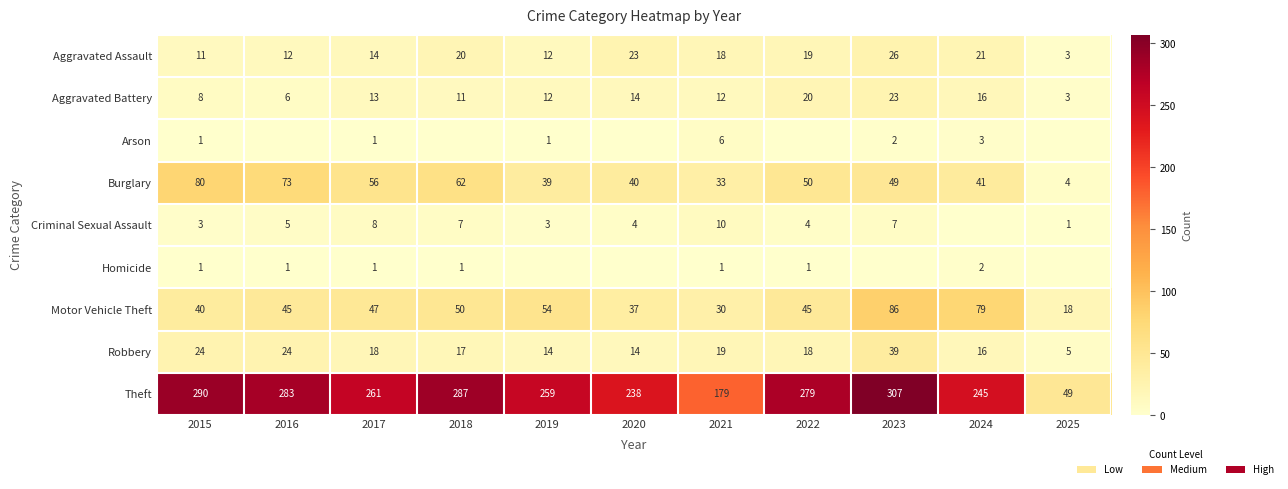

True or false: Criminal Sexual Assault has a value of 7 at 2023.

True